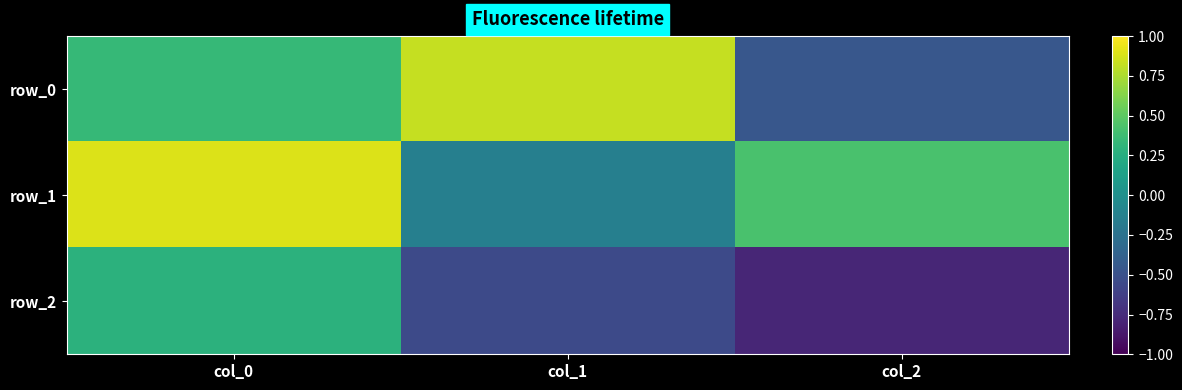

The row_0 series shows 0.2 at col_1. True or false?

False